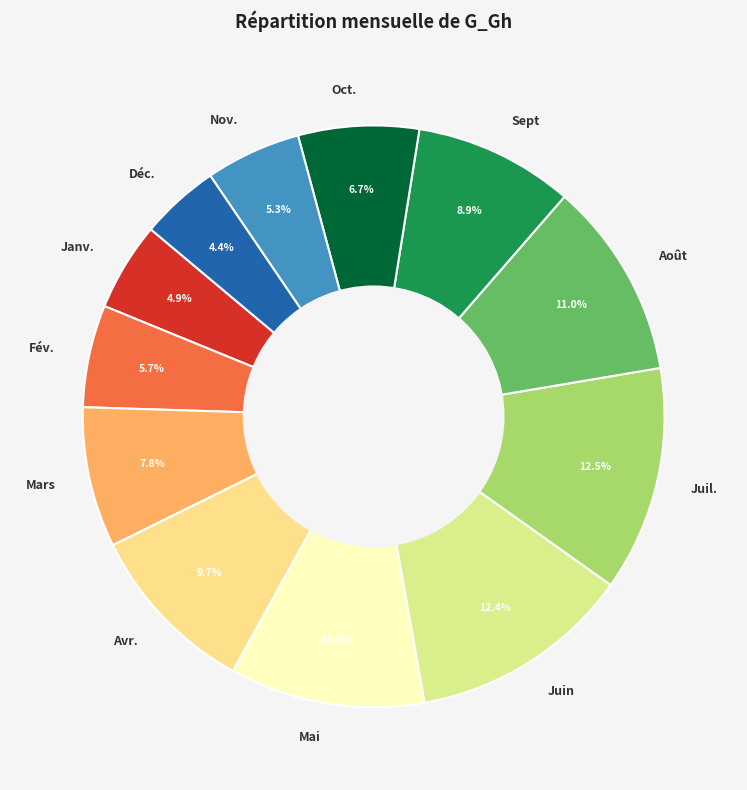

Approximately how many times larger is the value at Mai compared to Déc.?

2.5